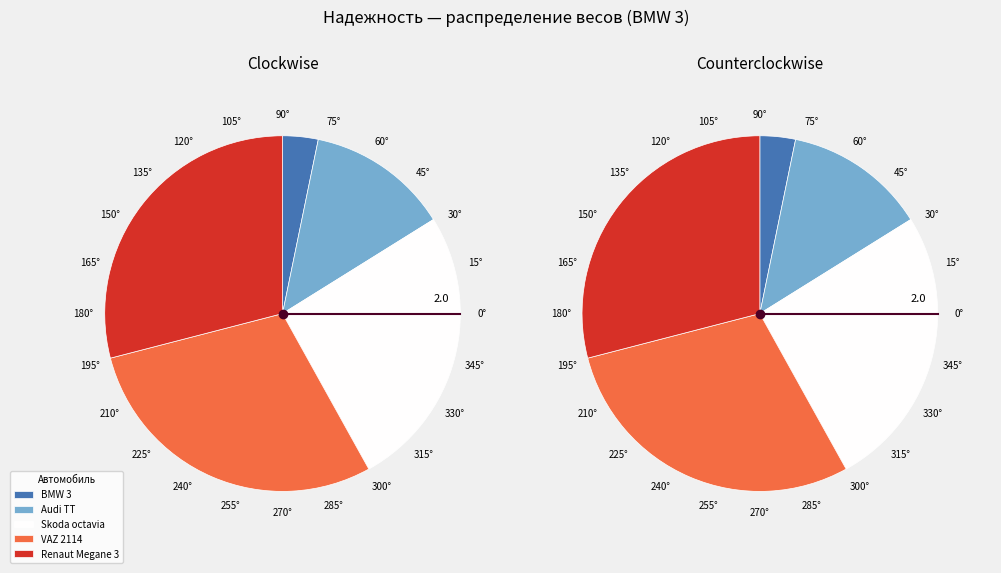

Approximately how many times larger is the value at Skoda octavia compared to Audi TT?

2.0